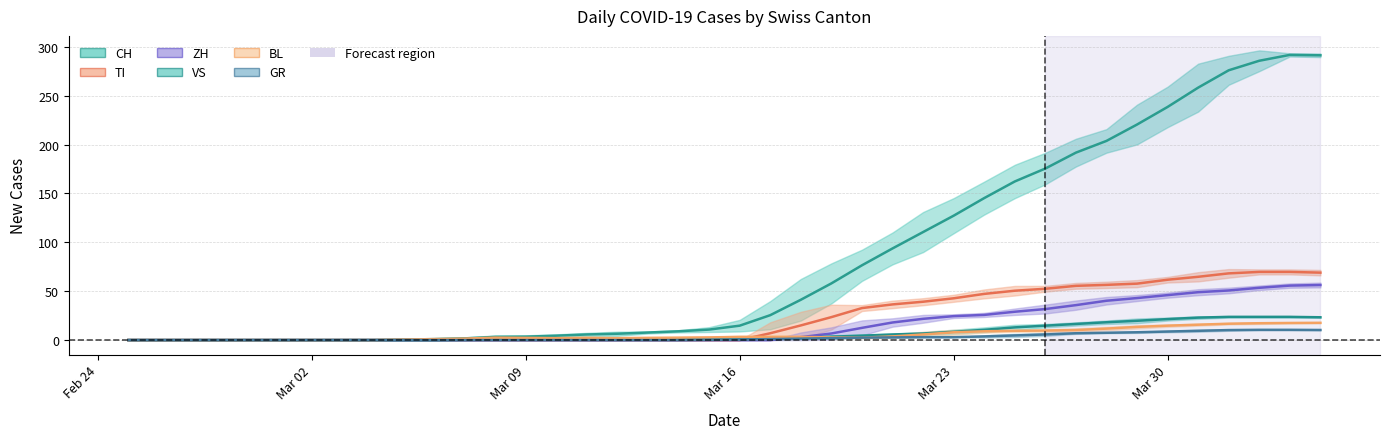

True or false: VS and BL cross at least once.

True